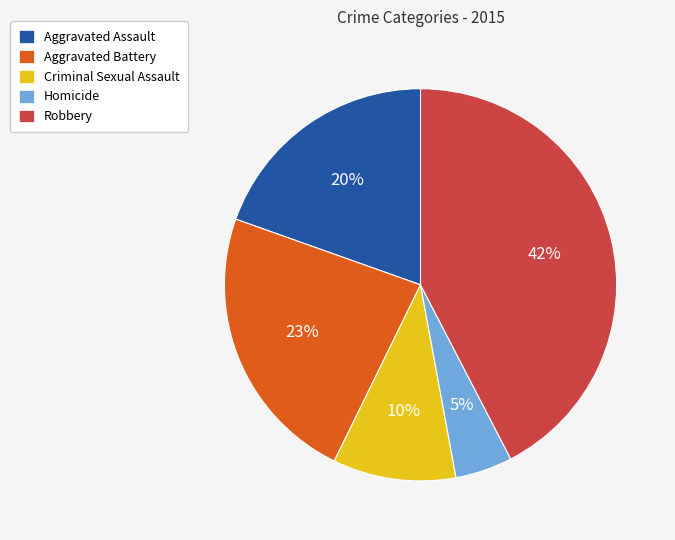

Which has a higher value, Aggravated Battery or Homicide?

Aggravated Battery